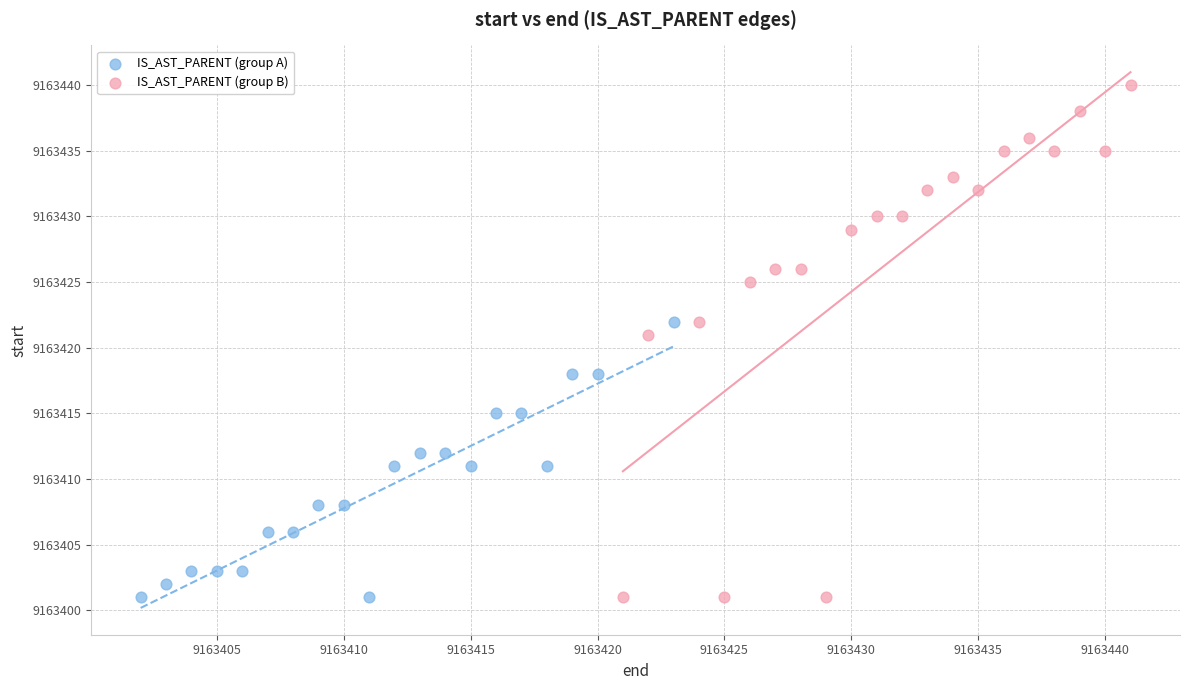

Which series reaches the maximum Y coordinate?

IS_AST_PARENT (group B)